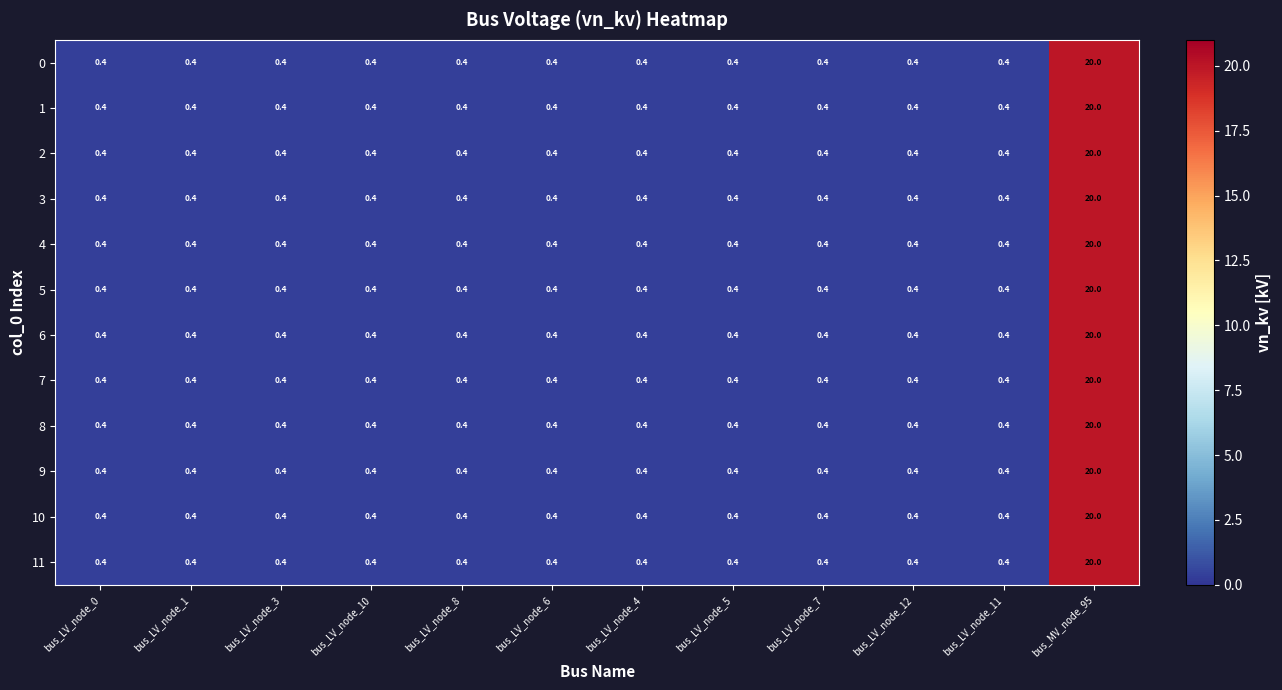

Which label corresponds to the largest value in the chart?

bus_MV_node_95